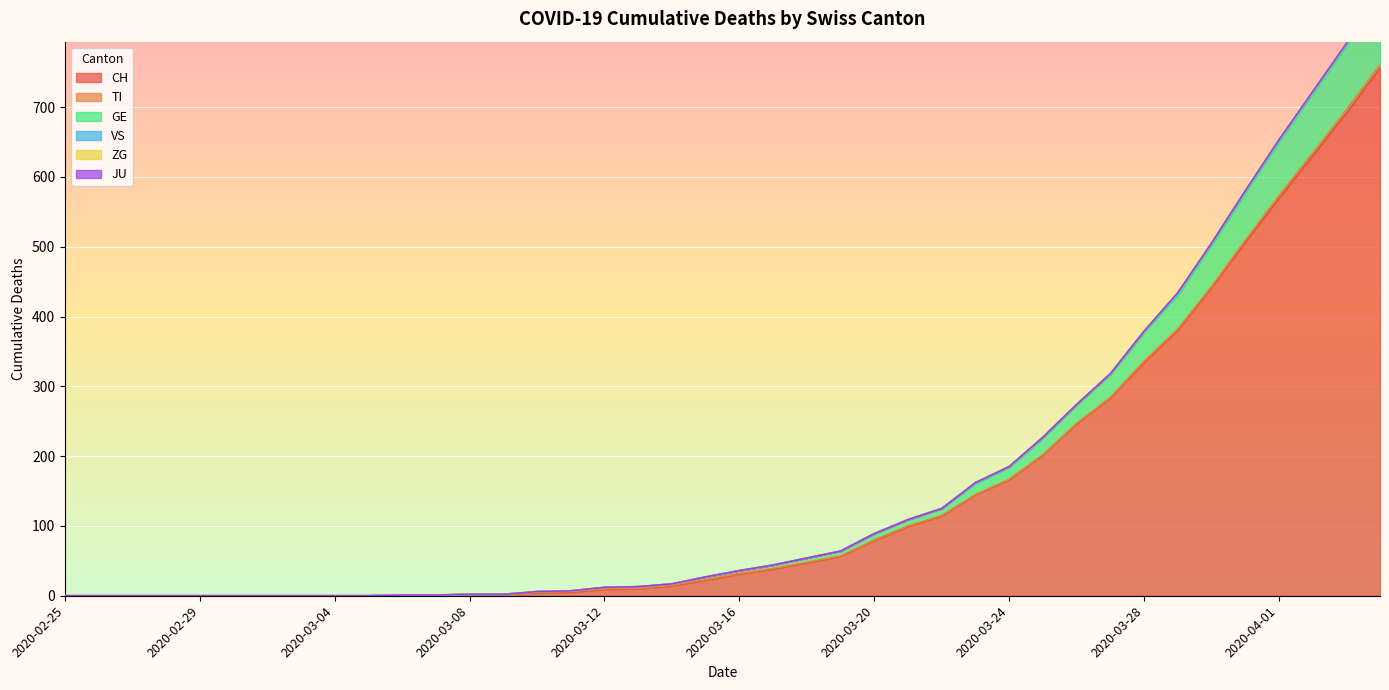

At how many categories does at least one series exceed 204?

10